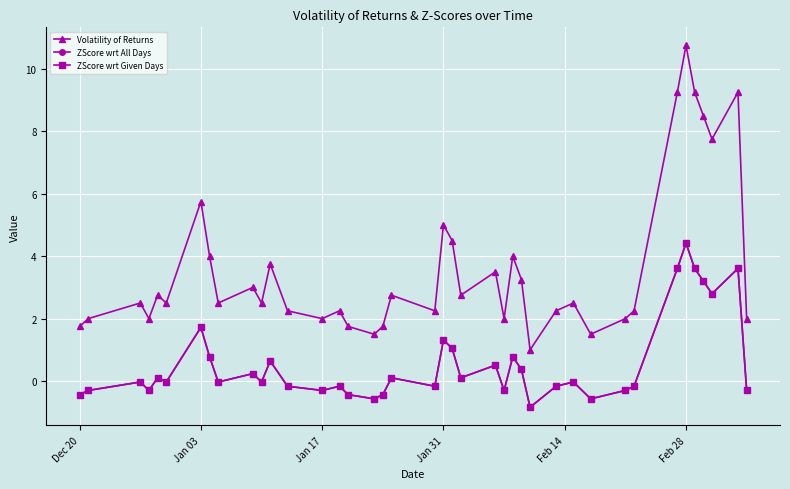

Is this an area chart (filled region under the line)?

No